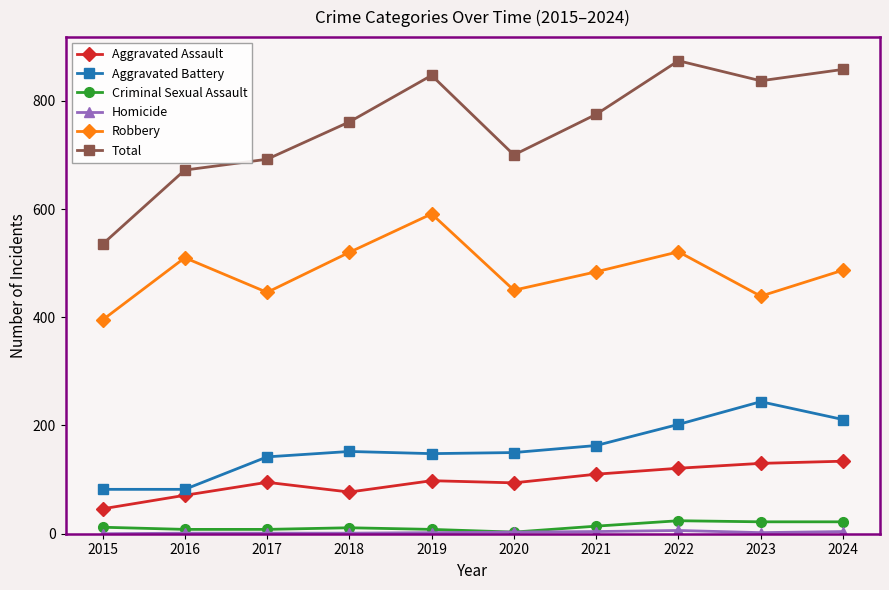

The value of Criminal Sexual Assault at 2023 is 22. True or false?

True